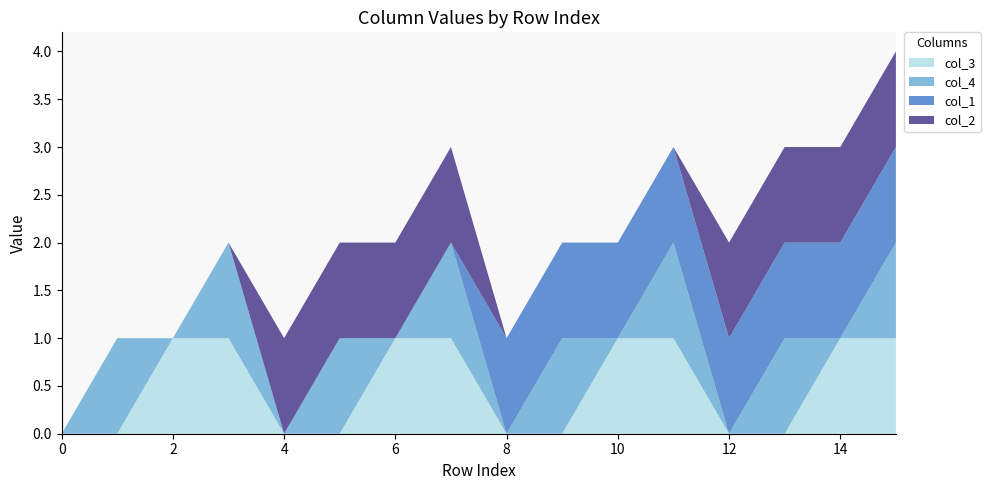

Reading left to right, list all the values displayed in this chart.

col_3: 0=0	1=0	2=1	3=1	4=0	5=0	6=1	7=1	8=0	9=0	10=1	11=1	12=0	13=0	14=1	15=1
col_4: 0=0	1=1	2=0	3=1	4=0	5=1	6=0	7=1	8=0	9=1	10=0	11=1	12=0	13=1	14=0	15=1
col_1: 0=0	1=0	2=0	3=0	4=0	5=0	6=0	7=0	8=1	9=1	10=1	11=1	12=1	13=1	14=1	15=1
col_2: 0=0	1=0	2=0	3=0	4=1	5=1	6=1	7=1	8=0	9=0	10=0	11=0	12=1	13=1	14=1	15=1